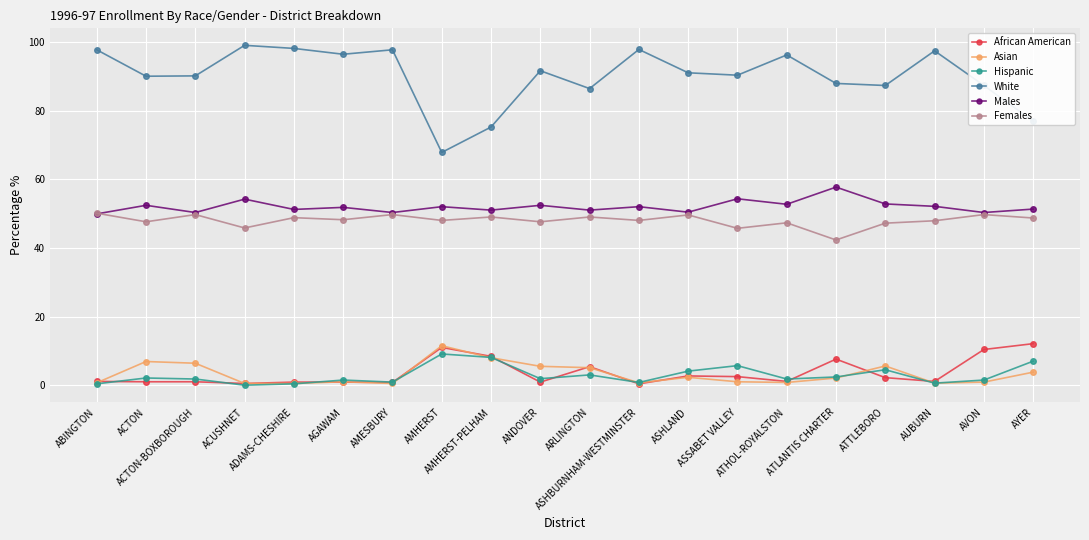

Which series has the largest range (max minus min)?

White